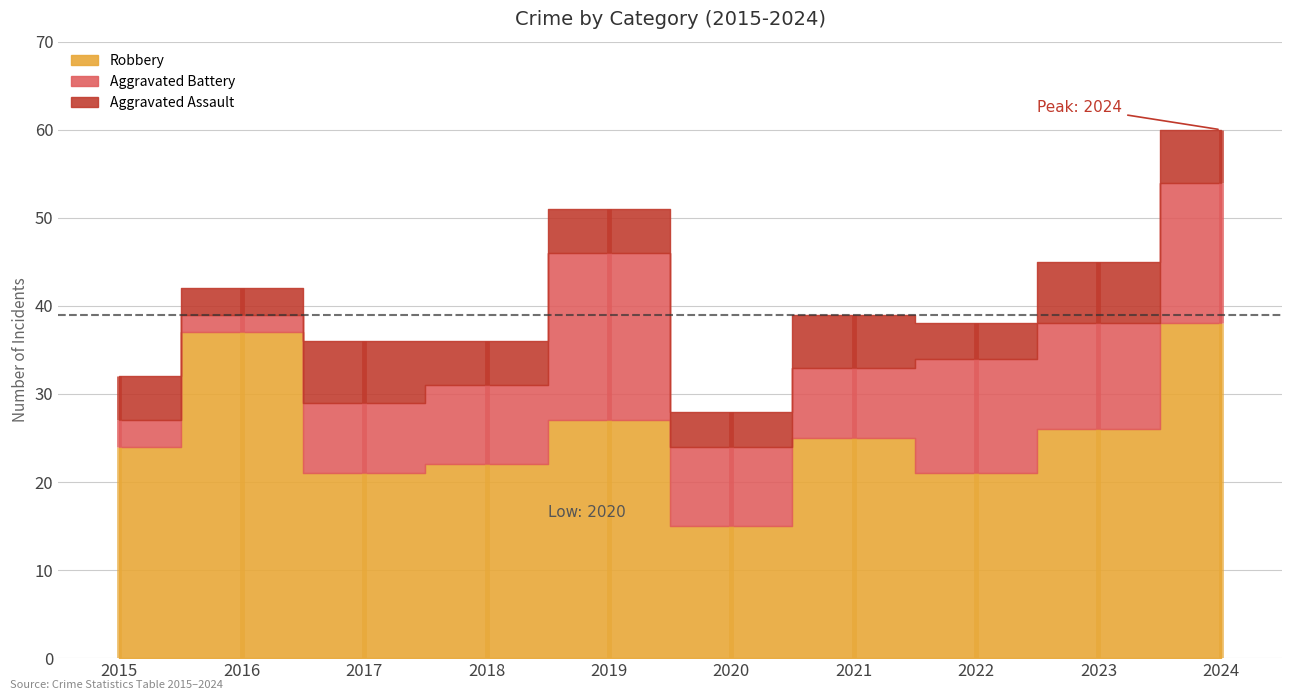

What value does the Aggravated Battery series have at 2024?

16